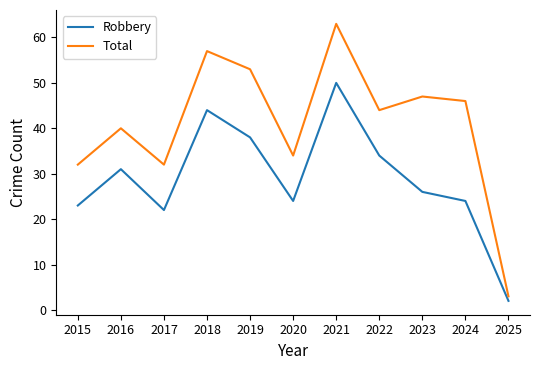

What is the difference between the highest and lowest values at 2019?

15